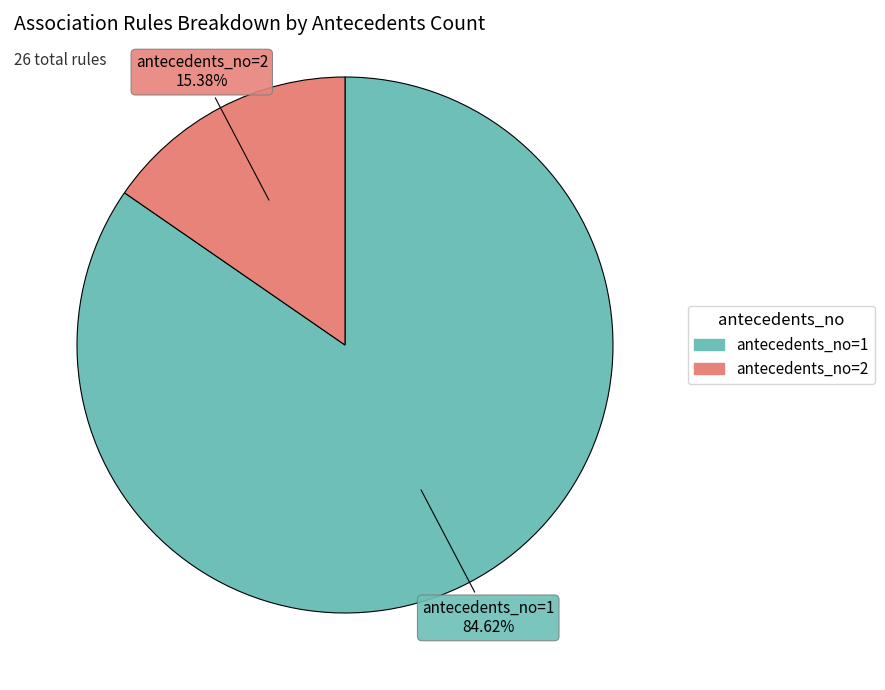

Does any single category account for the majority?

Yes